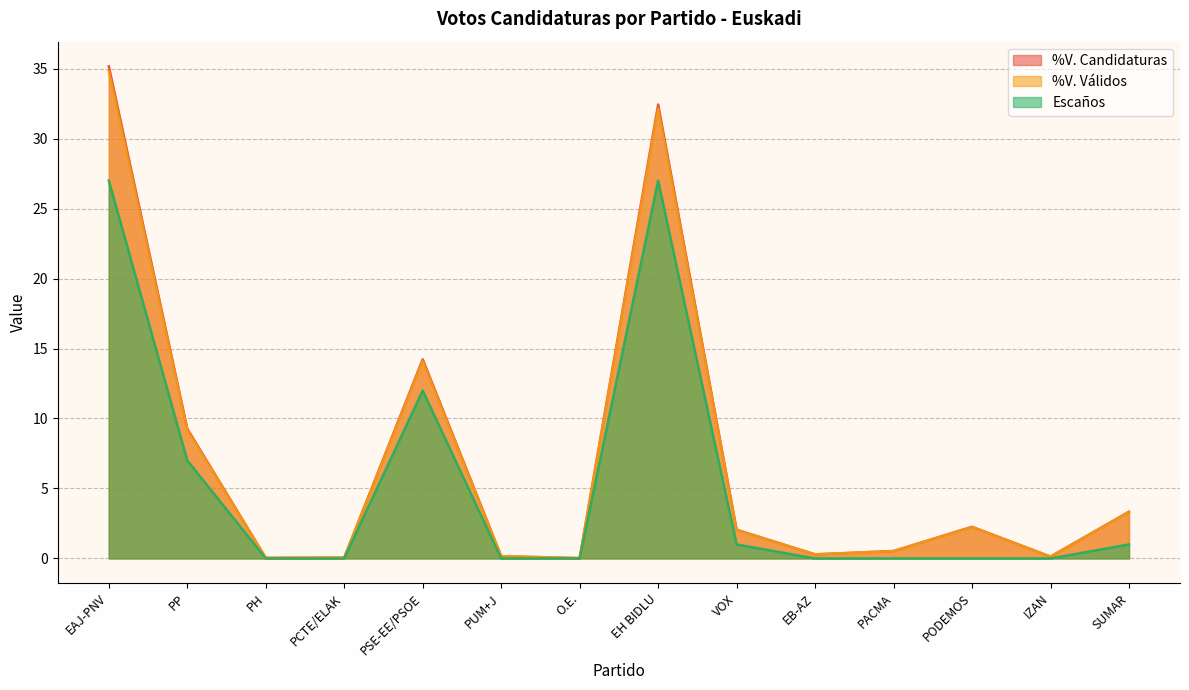

What is the difference between the highest and lowest values at PUM+J?

0.2